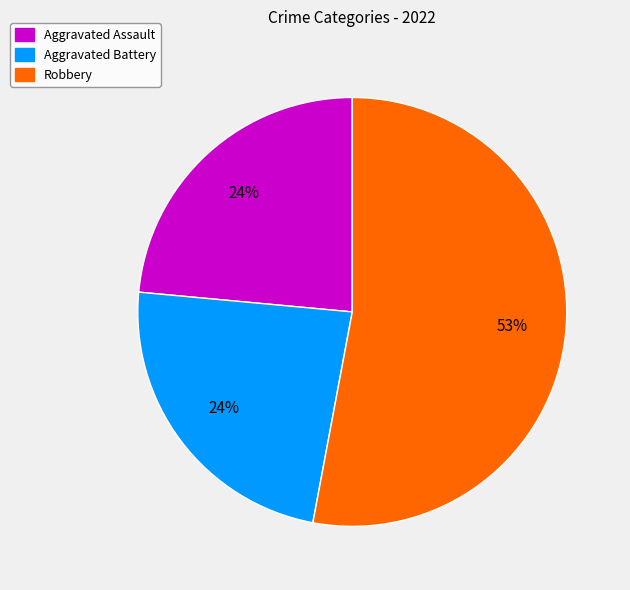

Is there any slice that represents more than half of the pie?

Yes